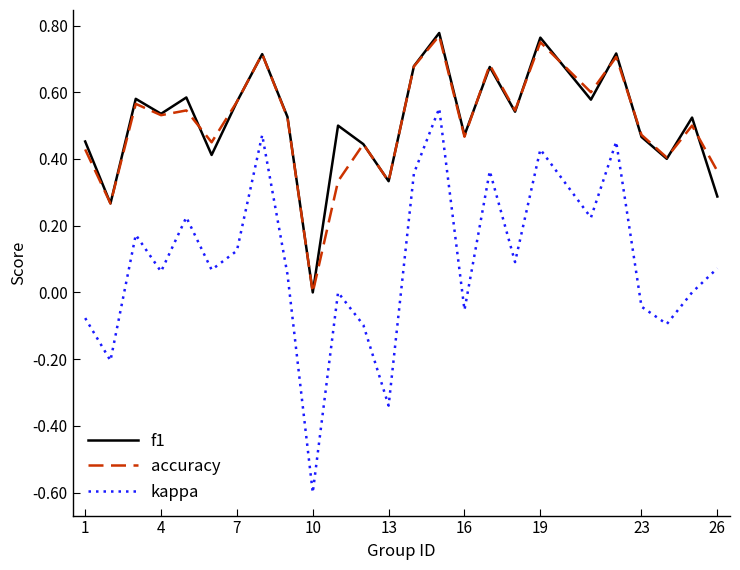

Which series has the largest range (max minus min)?

kappa